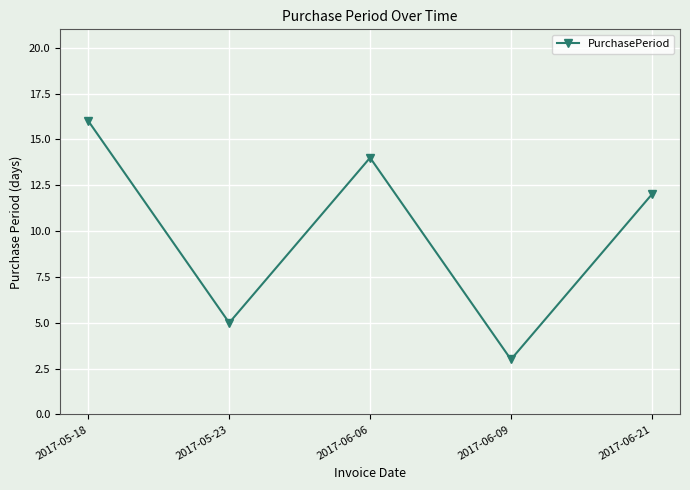

What is the sum of the values at 2017-06-09 and 2017-05-18?

19